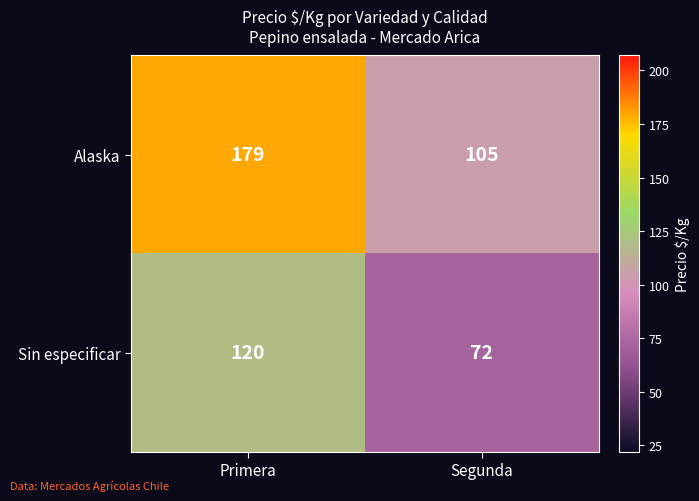

Read the Alaska value at Primera, to the nearest 5.

180